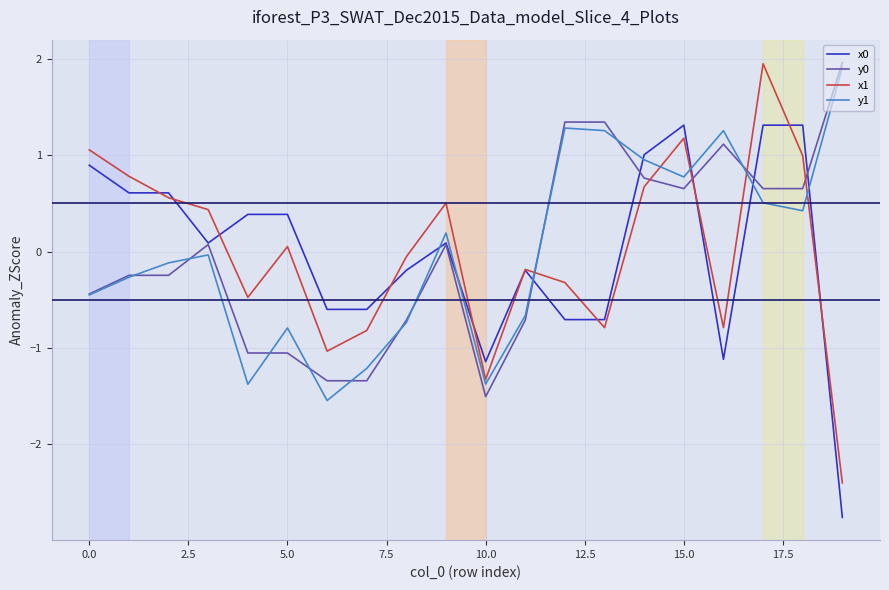

What is the minimum value shown in the chart?

-2.8